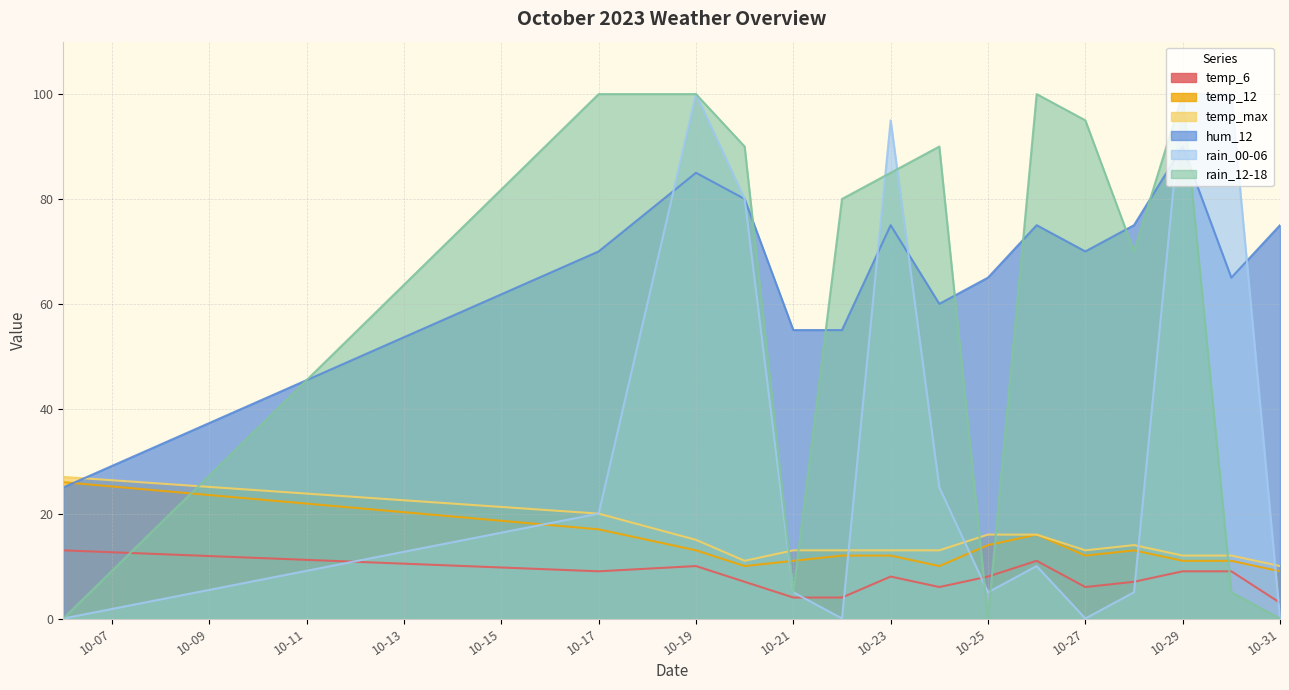

Rank the series at 2023-10-22 from highest to lowest value.

rain_12-18, hum_12, temp_max, temp_12, temp_6, rain_00-06